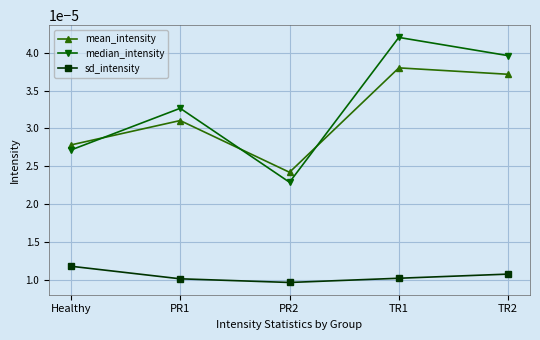

Which label corresponds to the largest value in the chart?

TR1